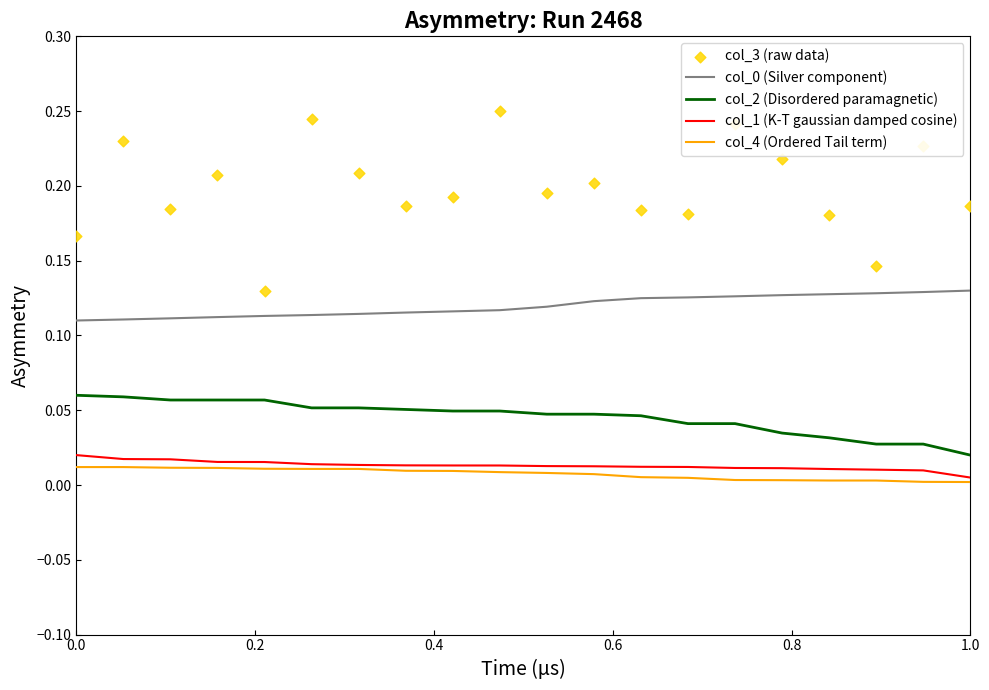

Which series contains the highest Y value?

col_3 (raw data)